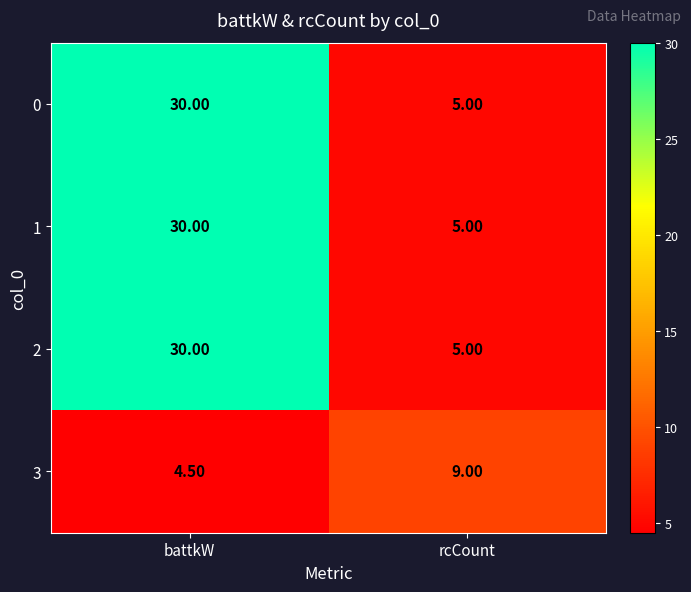

At how many categories does at least one series exceed 6?

2